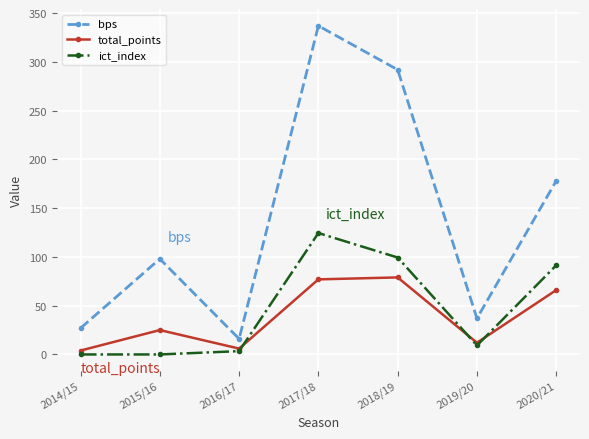

The value of ict_index at 2017/18 is 124.5. True or false?

True